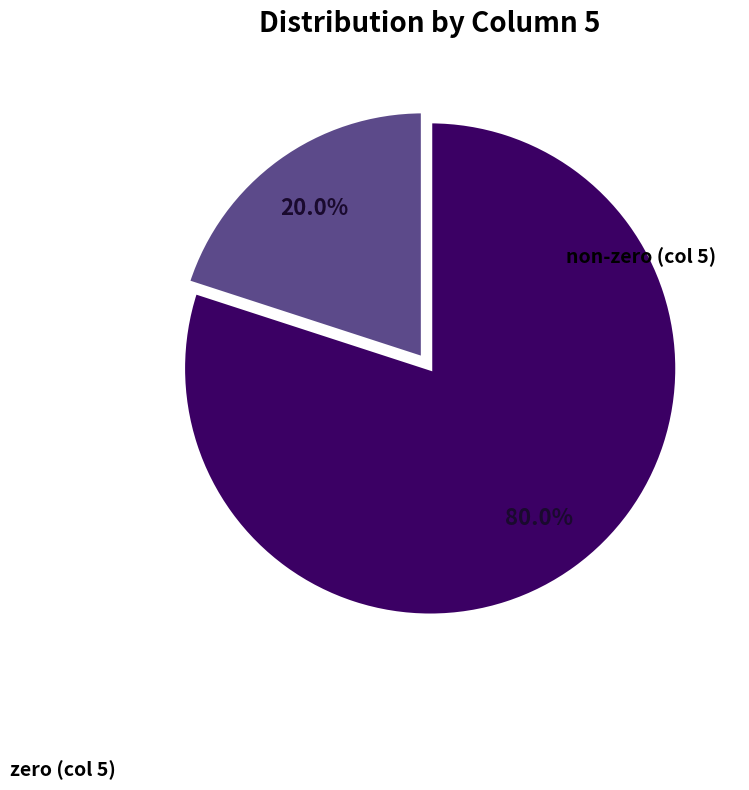

Is there any slice that represents more than half of the pie?

Yes